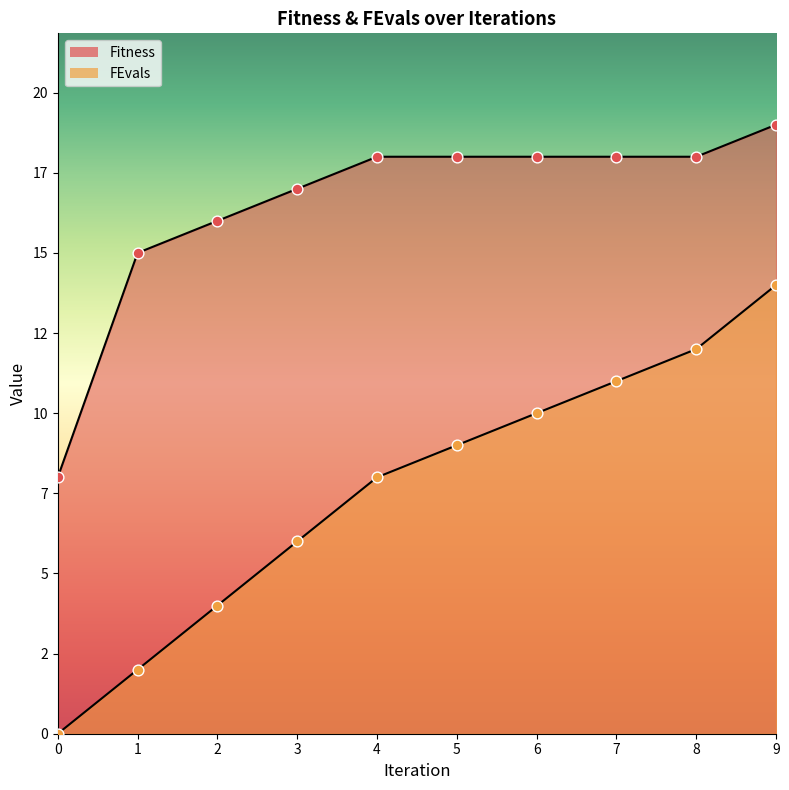

Which series has the largest Y range (max minus min)?

FEvals